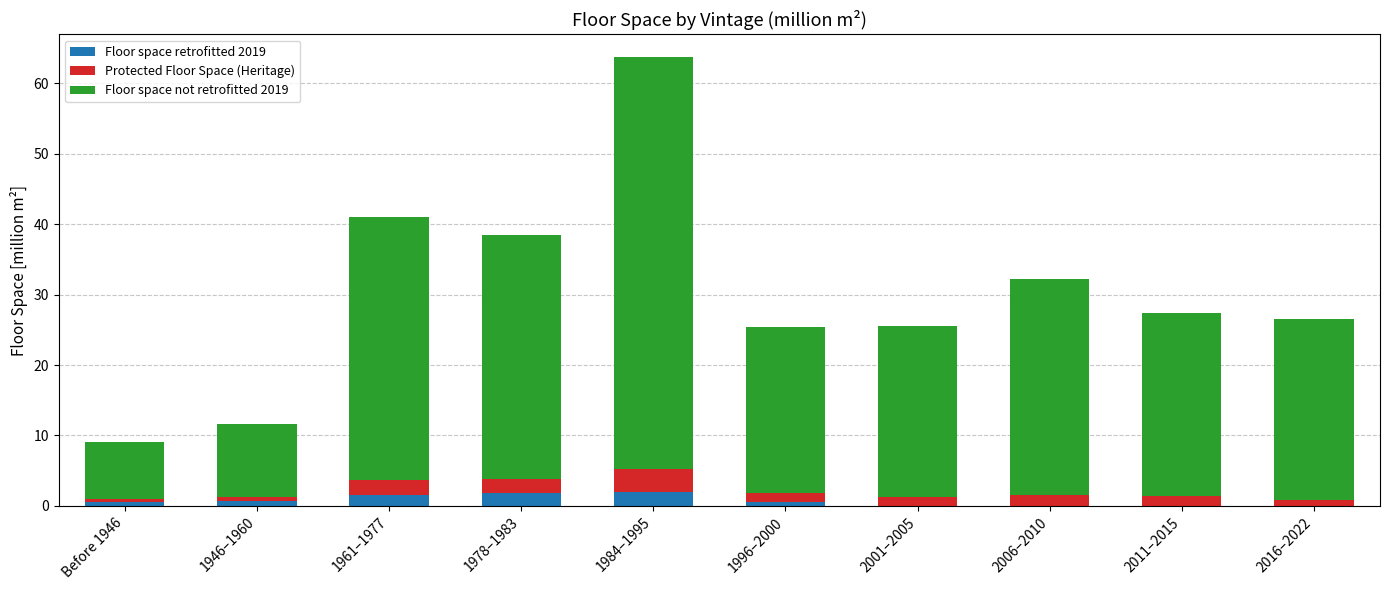

What is the total value across all series at 1984–1995?

63.7